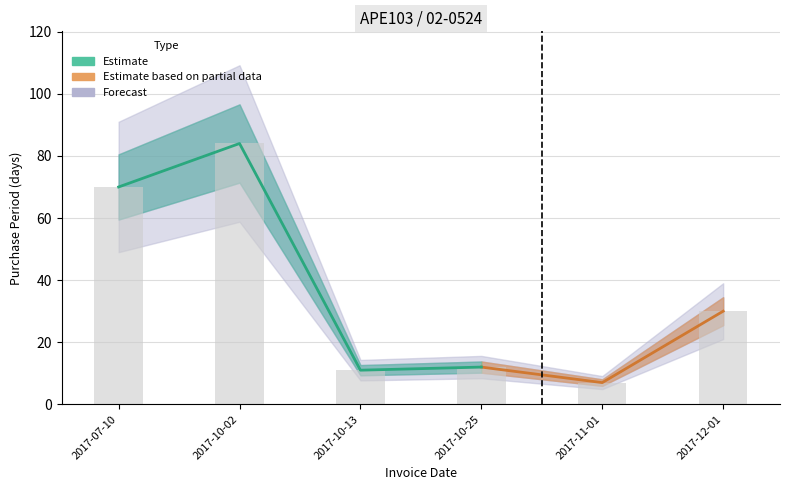

What is the sum of all values?

214